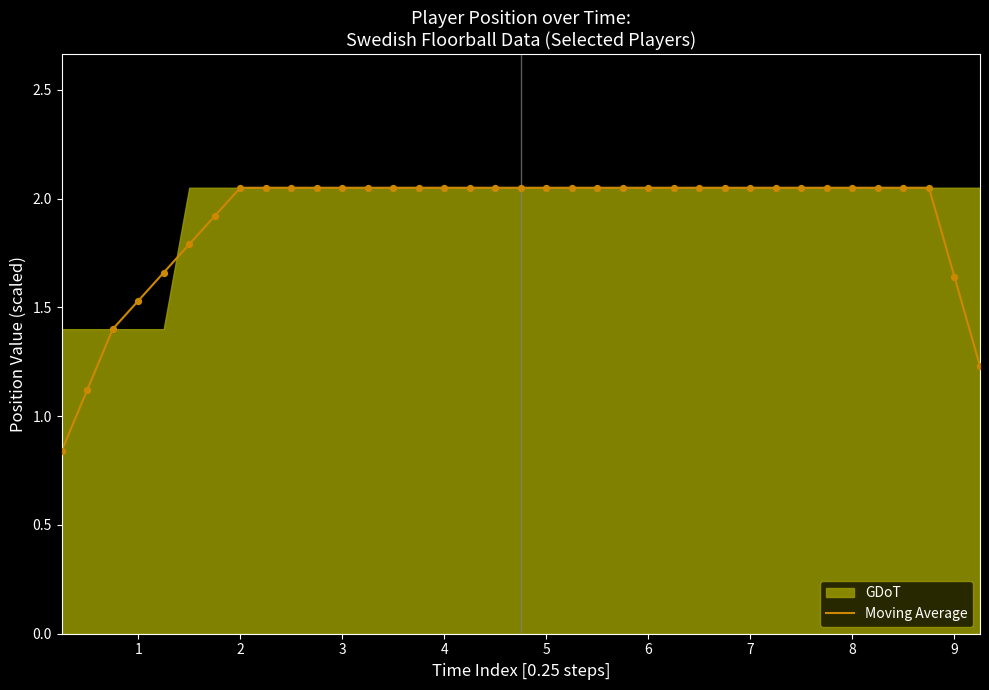

Which has a higher value, 1 or 23?

23